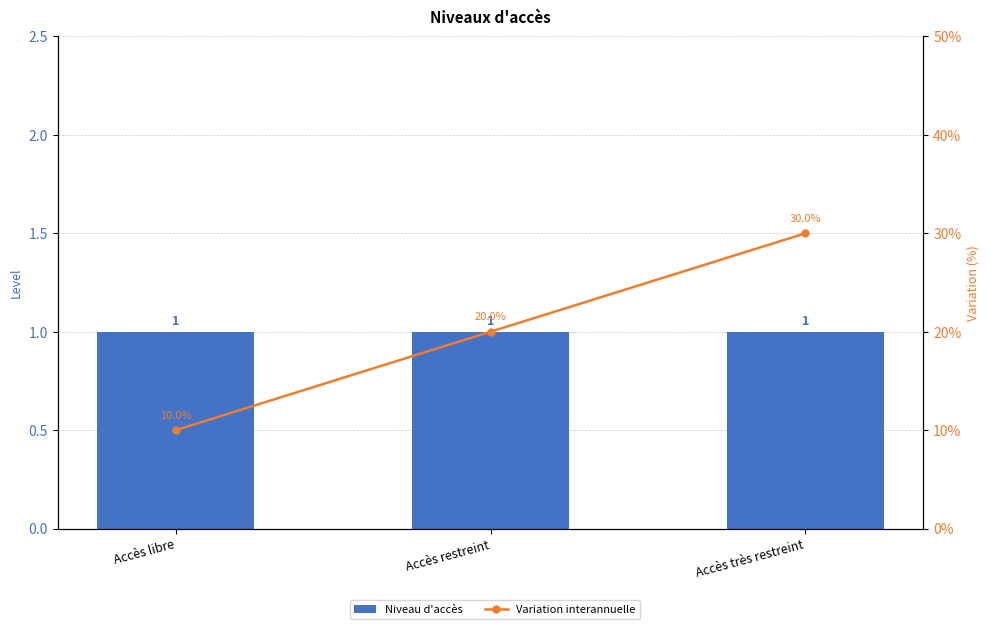

List the series in order of their overall mean, highest first.

Variation interannuelle, Niveau d'accès